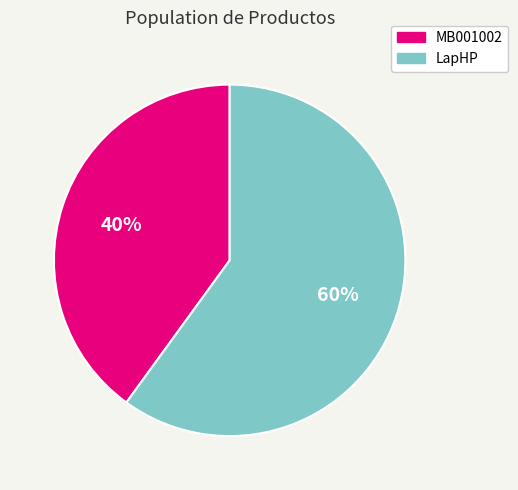

How many slices are in this pie chart?

2